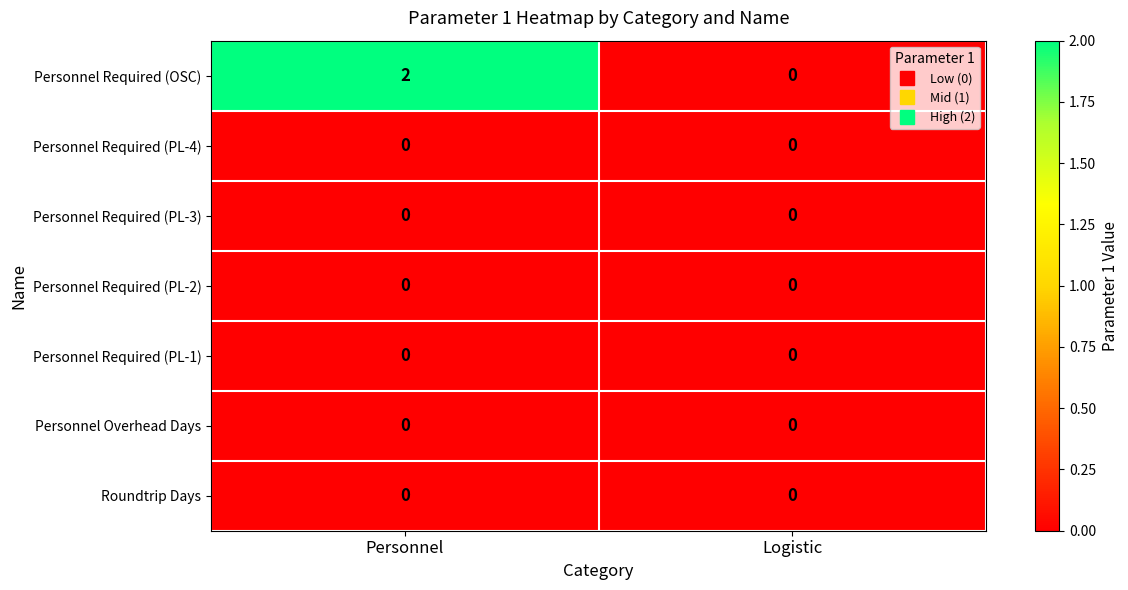

What is the maximum value shown in the chart?

2